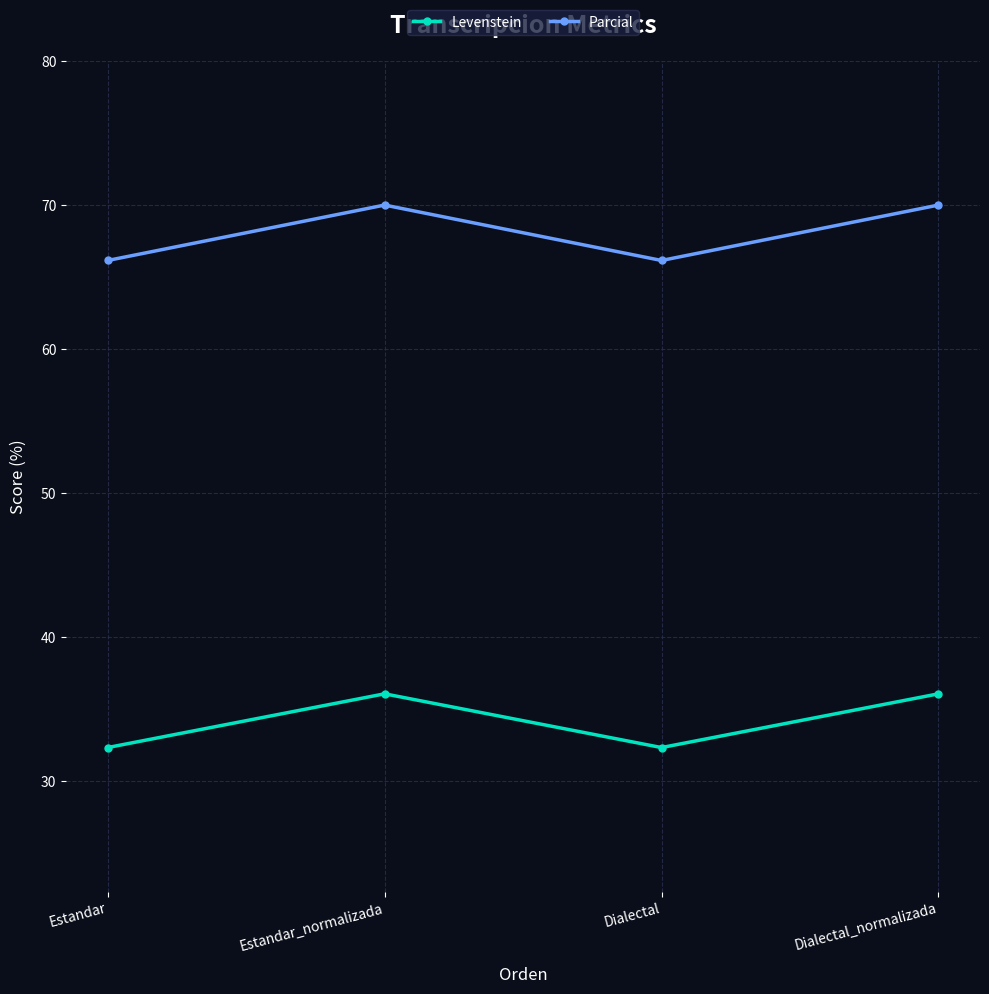

How many data points in Parcial are less than 70?

2